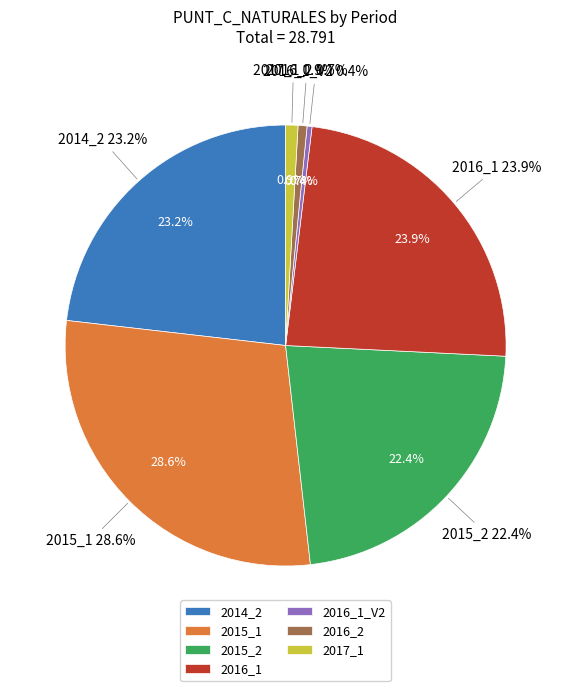

Count the number of slices in the pie.

7